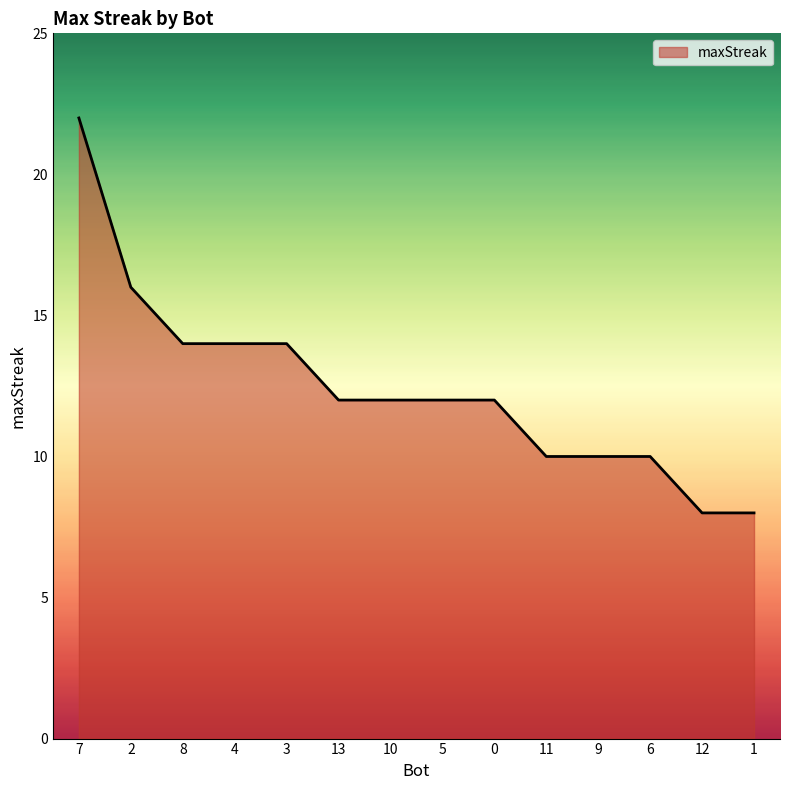

True or false: the data shows 16 at 2.

True